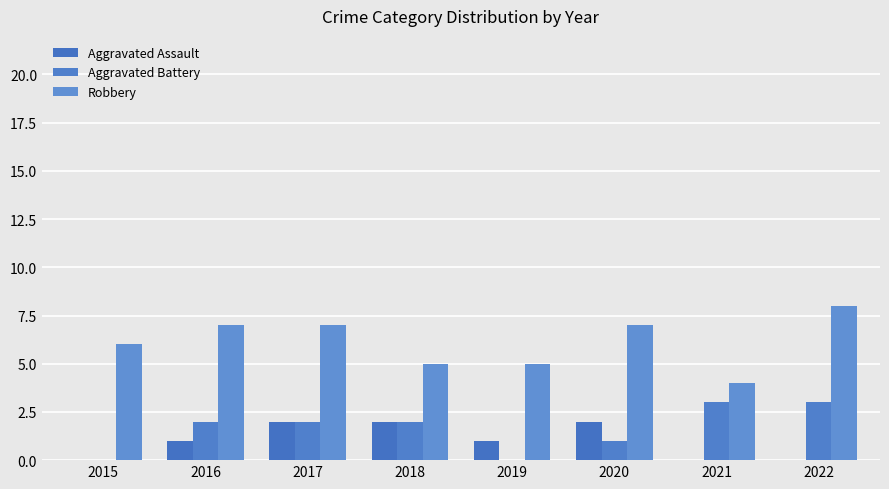

At which category is the sum across all series the highest?

2017